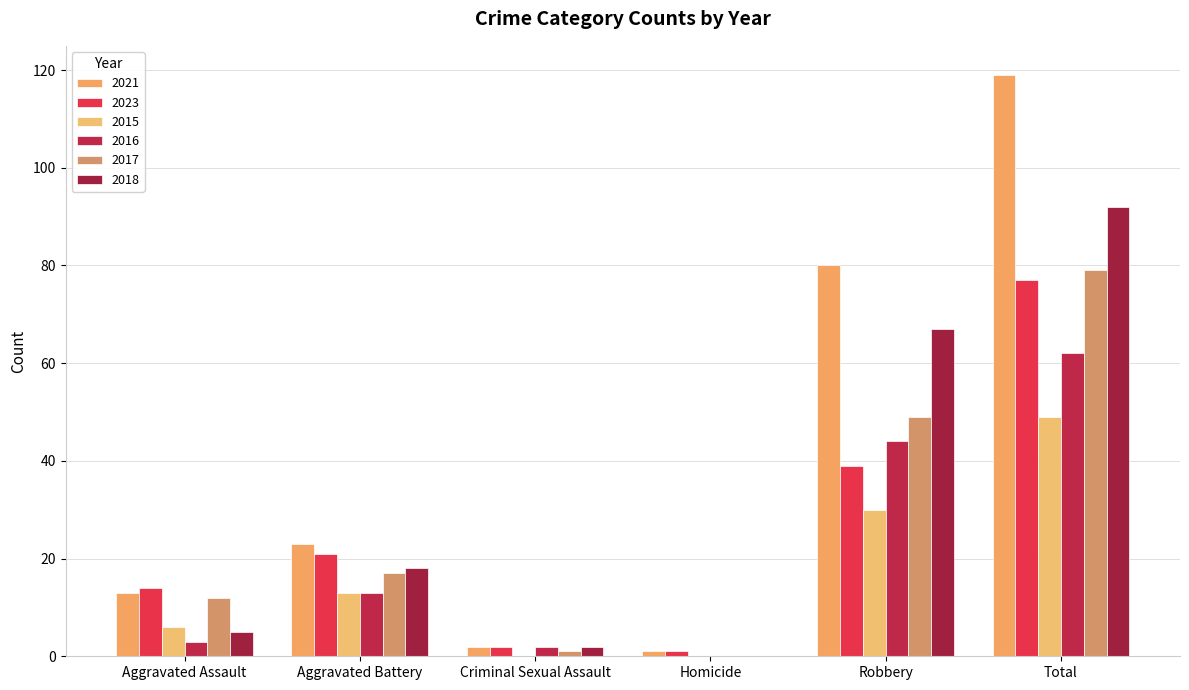

How many distinct data groups are displayed?

6